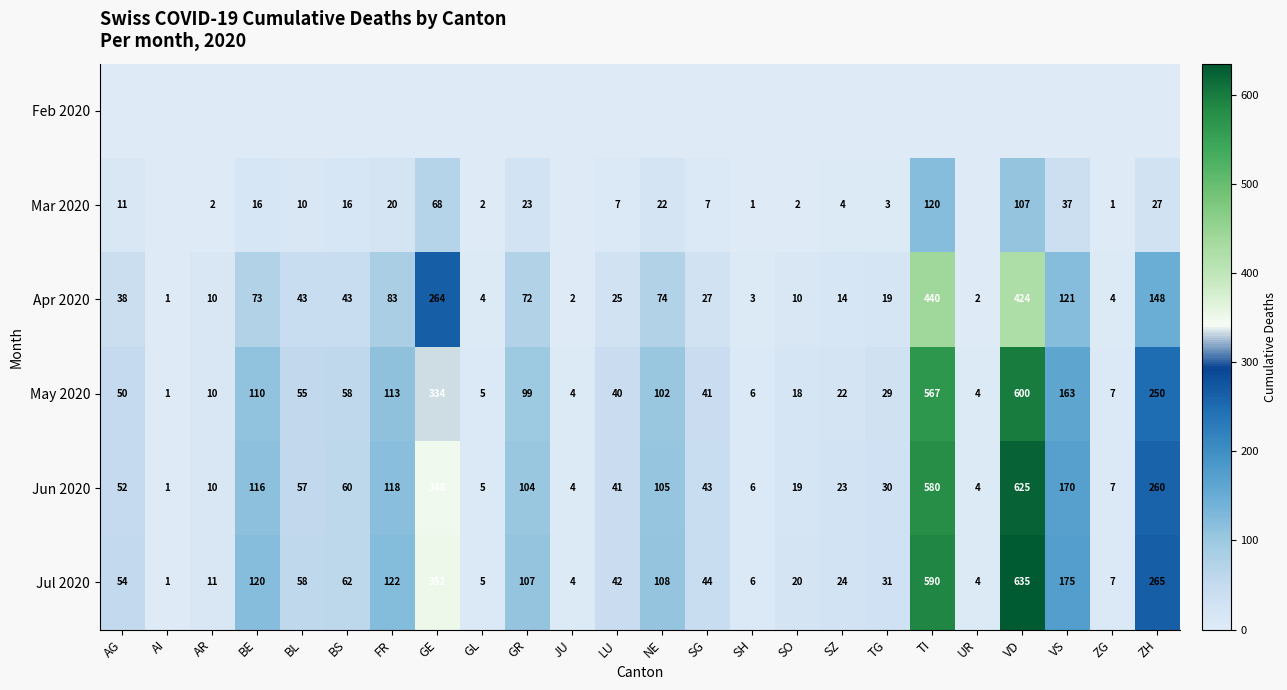

Which has a higher value, TI or SG?

TI